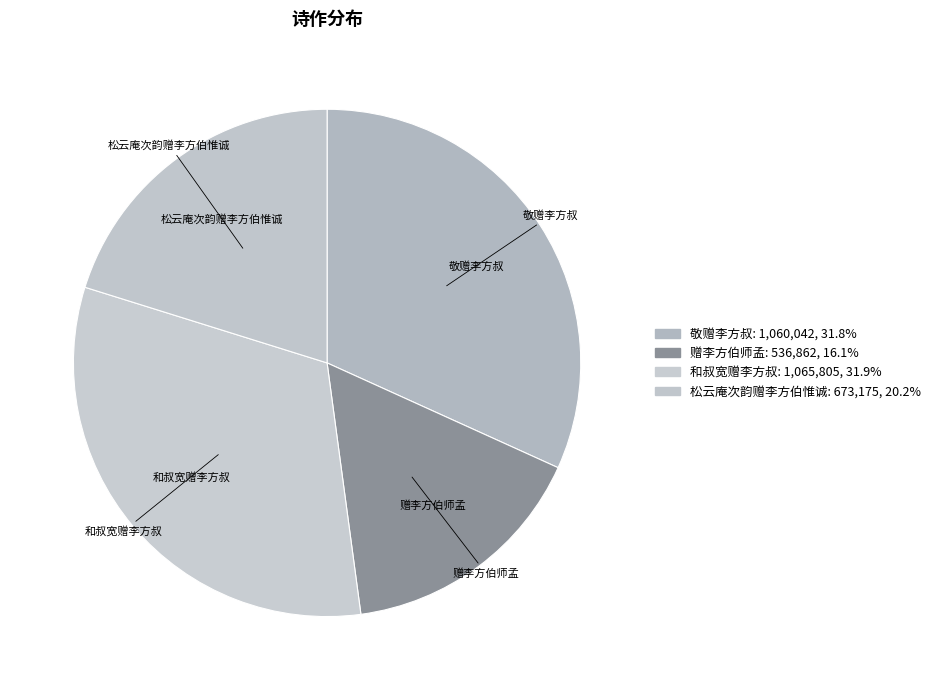

How many segments does this pie chart have?

4